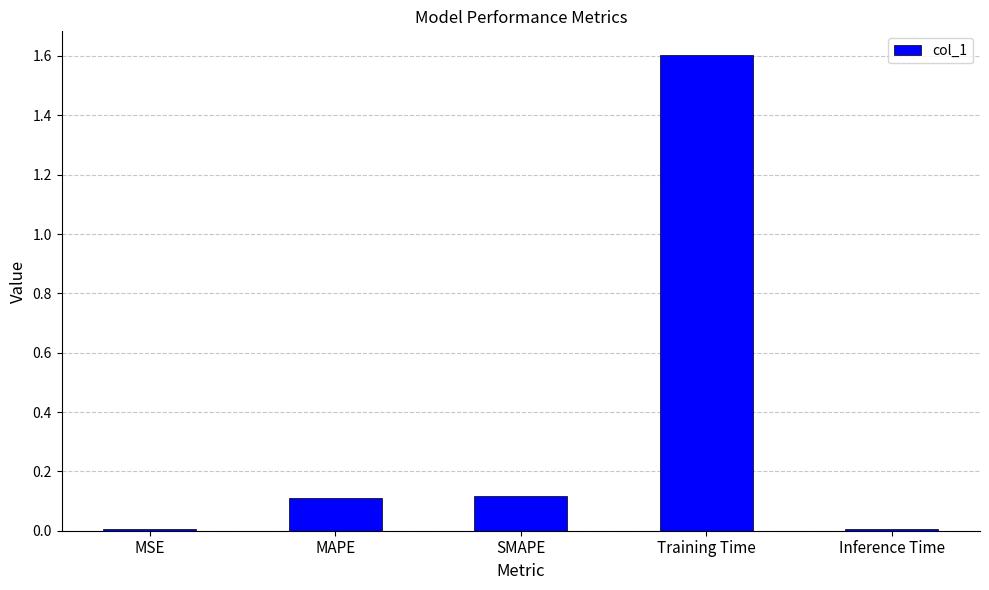

Are the bars horizontal?

No